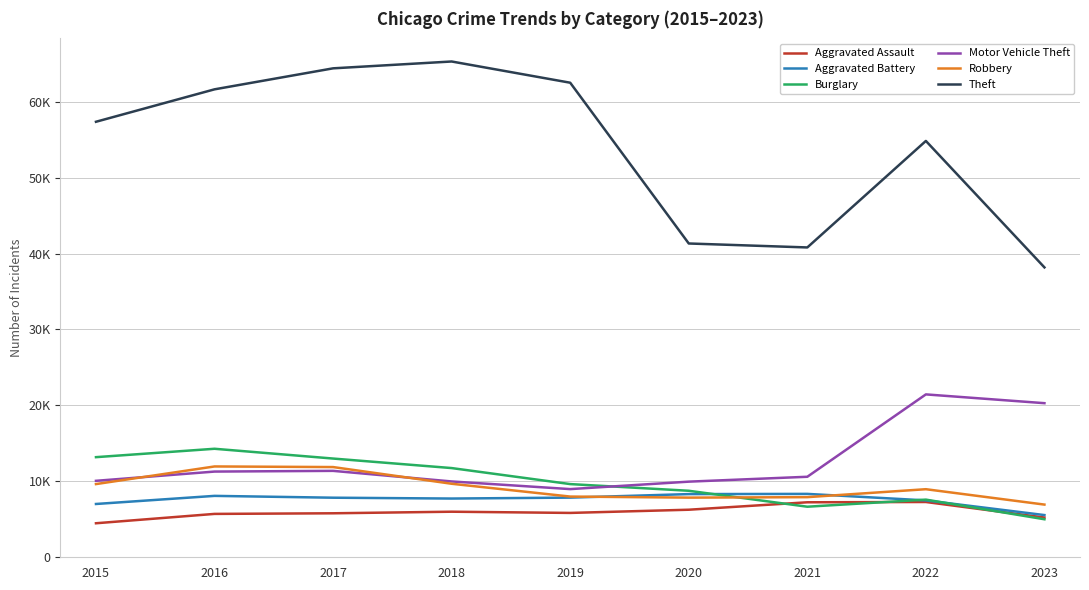

What are all the series names shown in the legend?

Aggravated Assault, Aggravated Battery, Burglary, Motor Vehicle Theft, Robbery, Theft